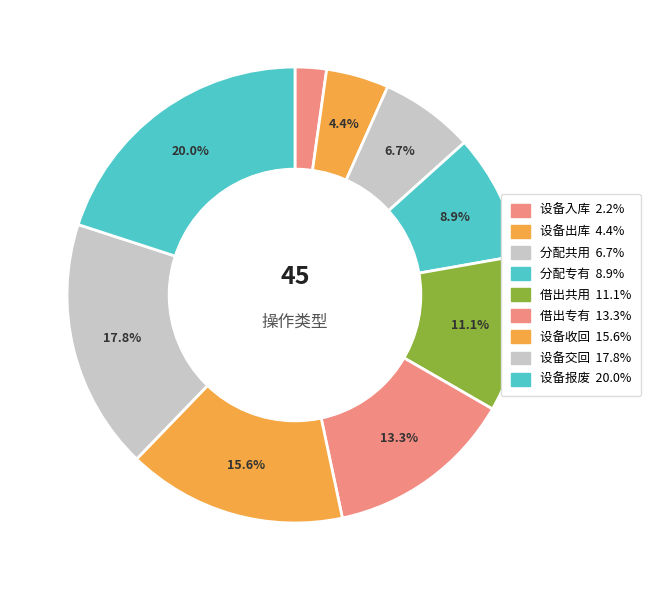

True or false: 设备报废 accounts for 20% of the total.

True